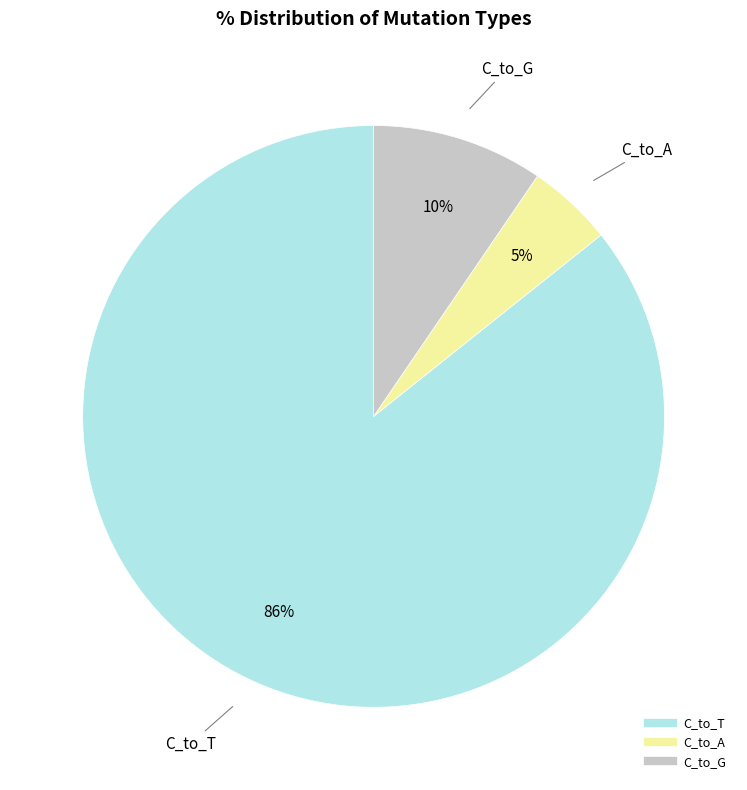

Is there a majority slice in this chart?

Yes